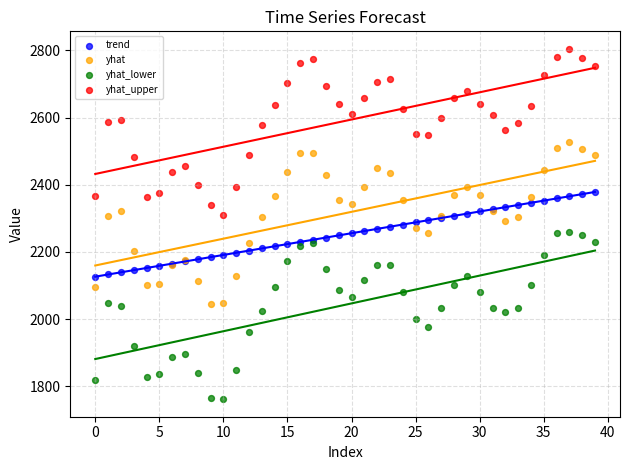

Which series has the largest Y range (max minus min)?

yhat_lower